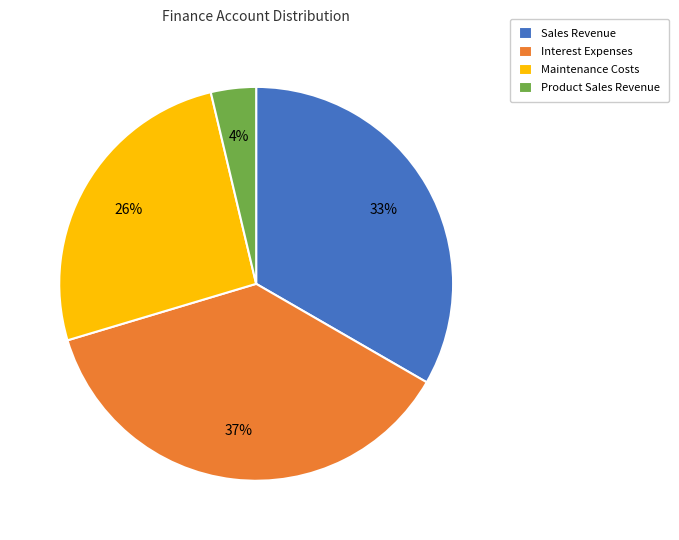

To the nearest percent, what percentage of the pie is Interest Expenses?

37%